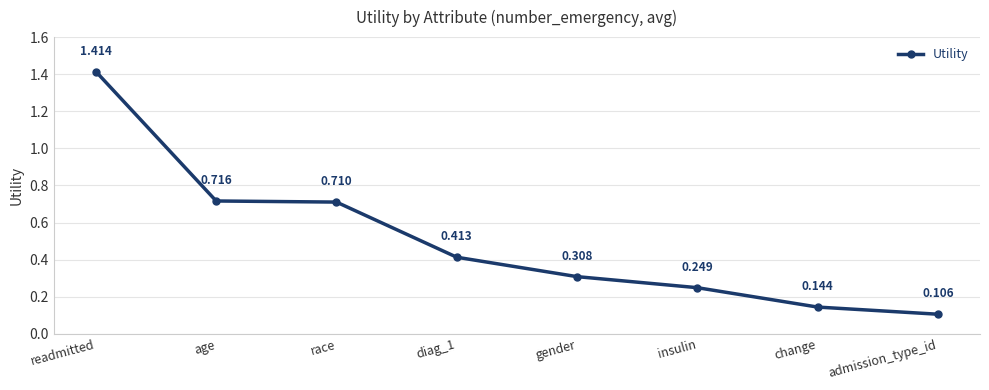

Where is the data nearest to the value 0?

admission_type_id